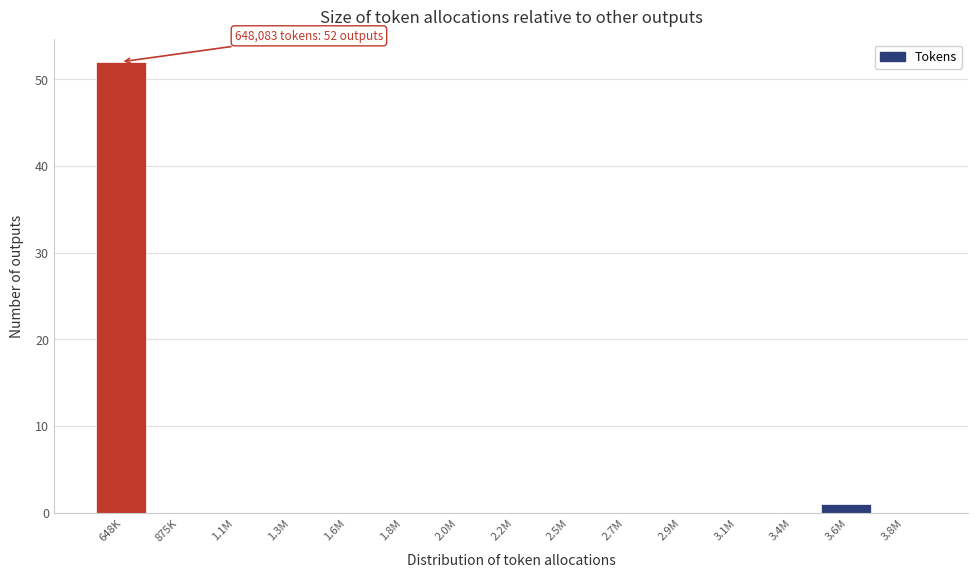

Reading left to right, transcribe all the data shown in this chart.

648K=52	875K=0	1.1M=0	1.3M=0	1.6M=0	1.8M=0	2.0M=0	2.2M=0	2.5M=0	2.7M=0	2.9M=0	3.1M=0	3.4M=0	3.6M=1	3.8M=0